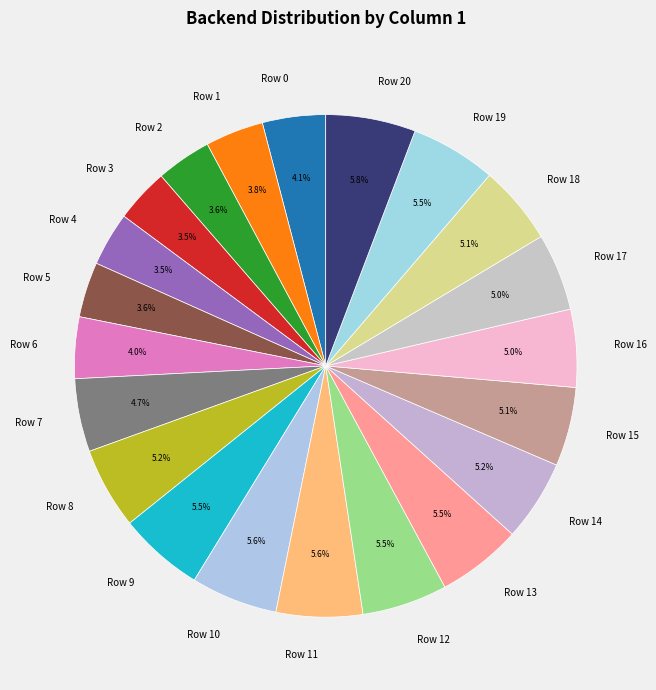

Combined, what portion of the pie is Row 3 and Row 18?

8.6%